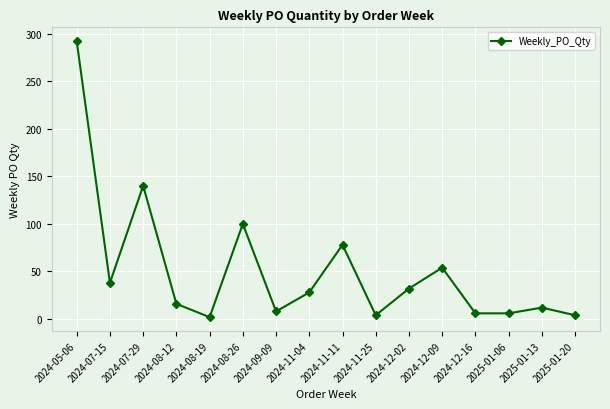

Where is the first local maximum?

2024-07-29